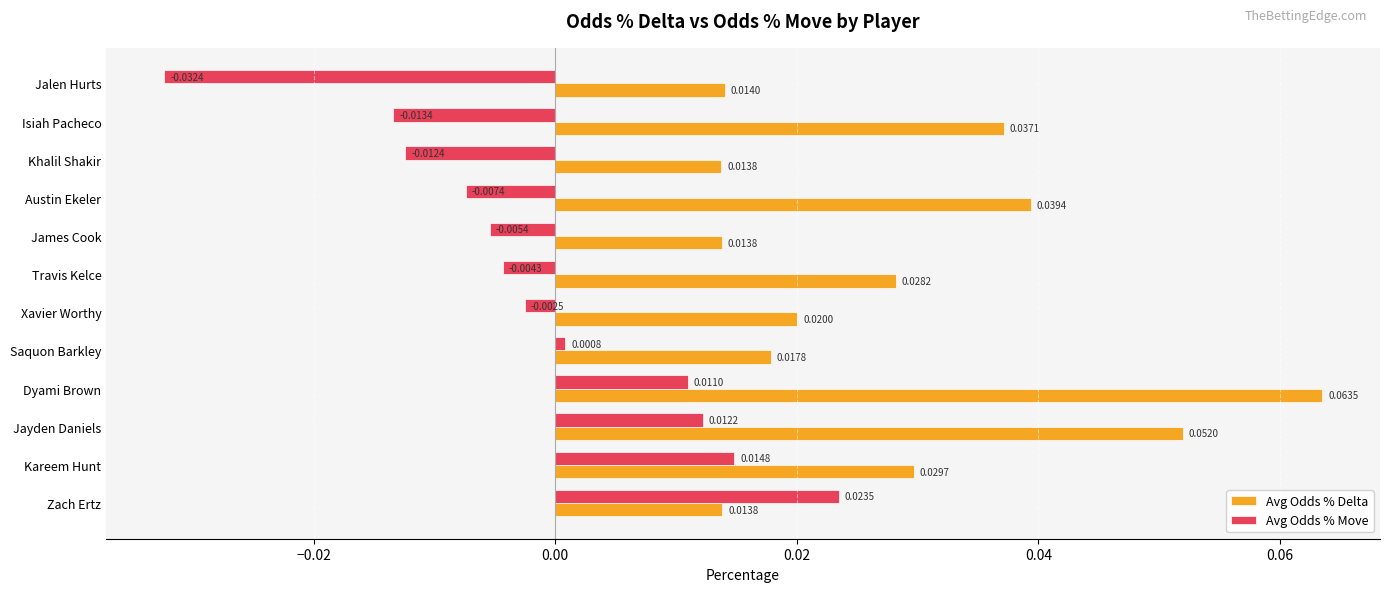

Where is Avg Odds % Move nearest to the value 0?

Saquon Barkley